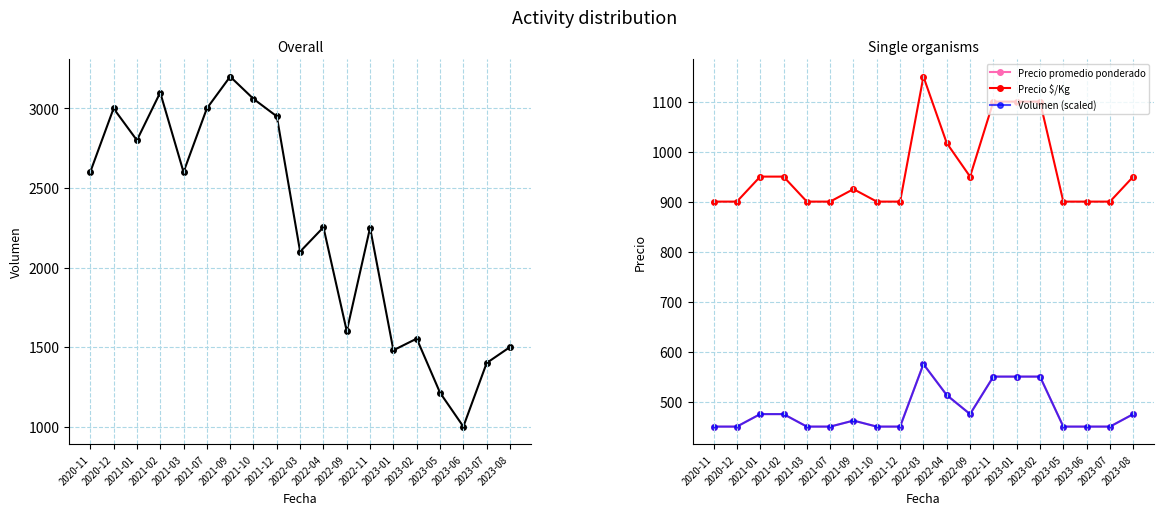

What is the average value of the Precio promedio ponderado series?

482